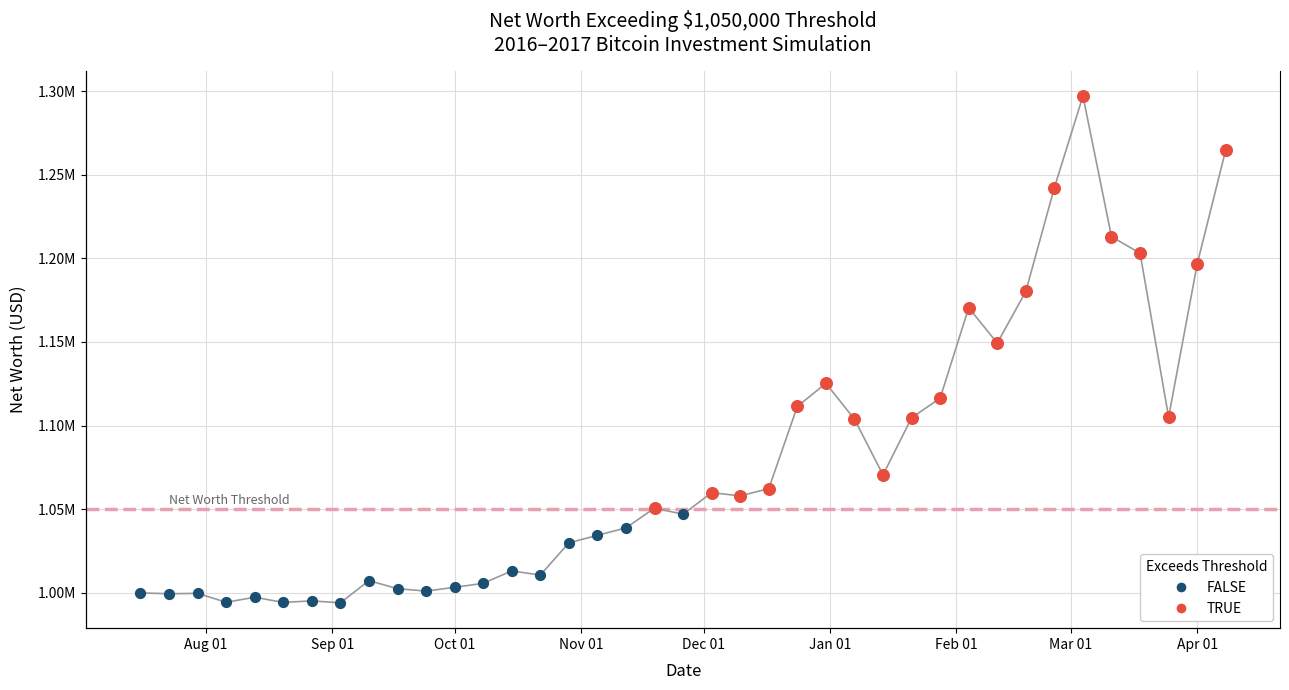

Which series has the widest spread of Y values?

net_worth